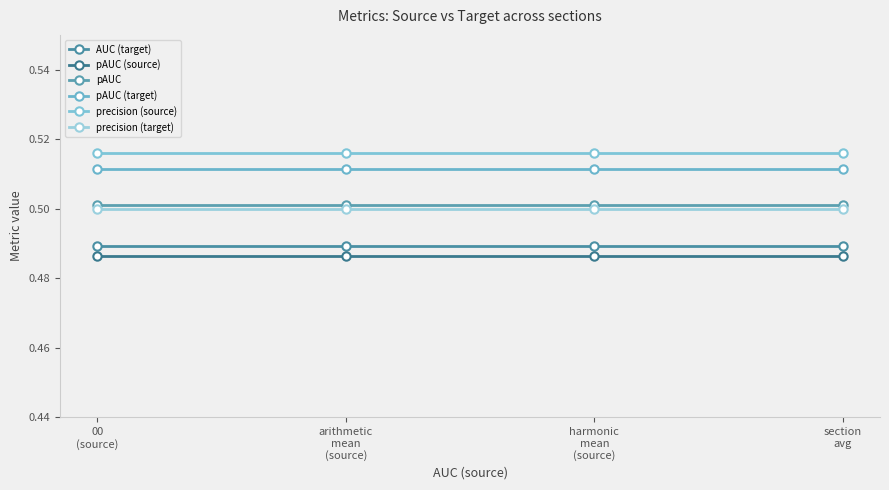

What position from the right is section
avg?

1